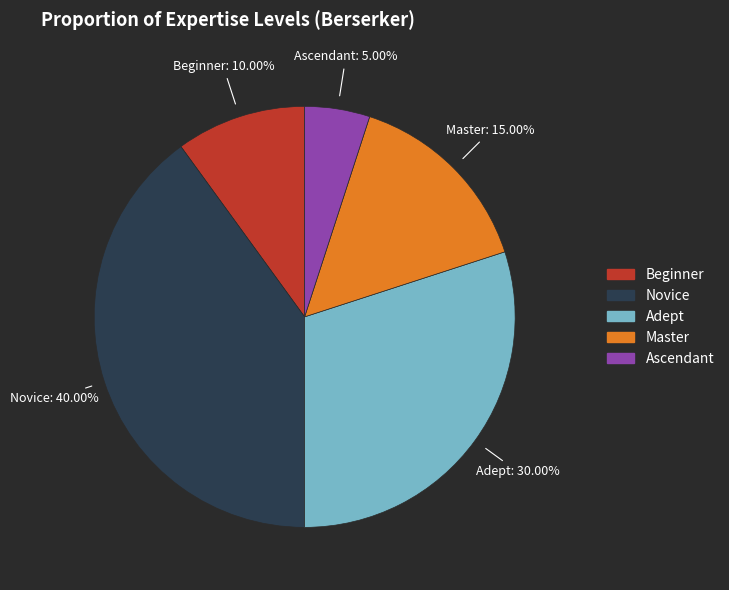

How many slices are in this pie chart?

5